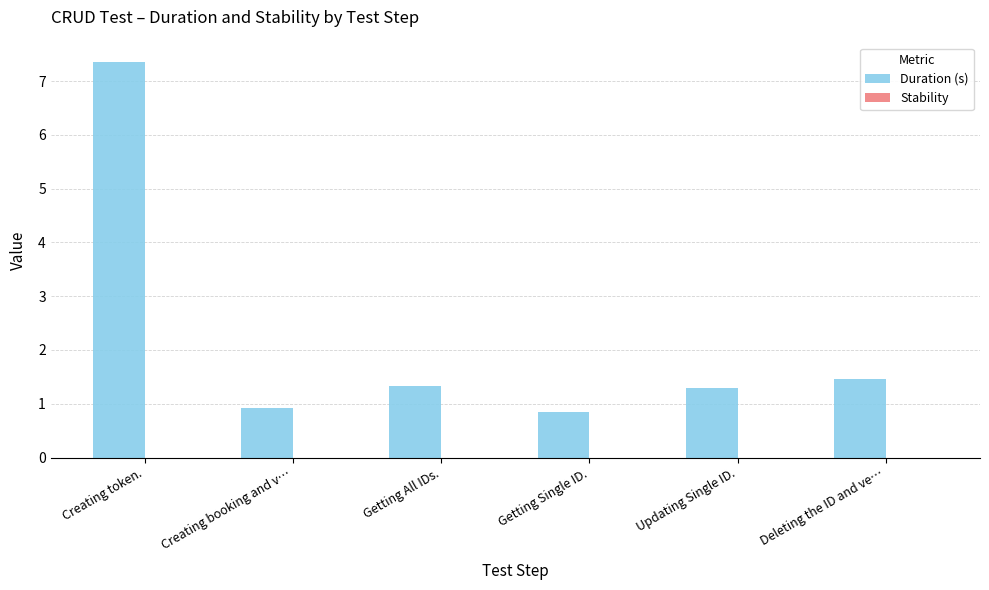

Where does the data first go above 1?

Creating token.